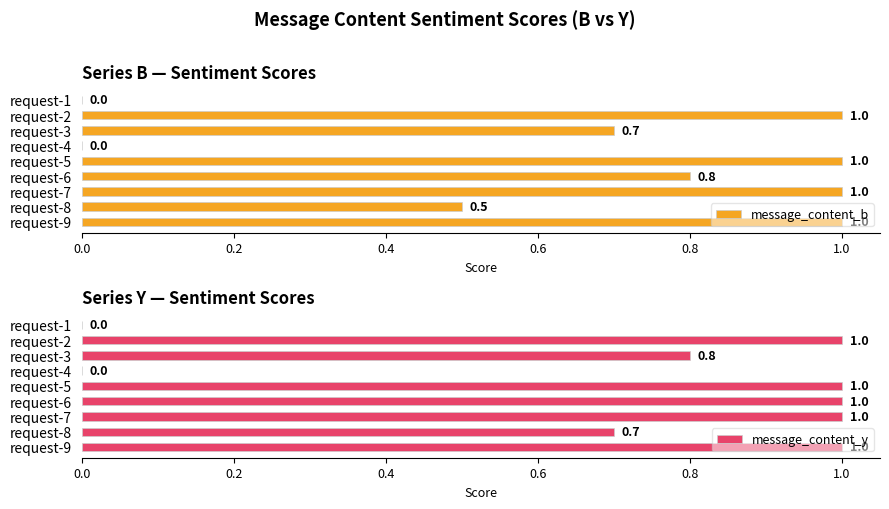

Is it true that message_content_b equals 1.0 at request-9?

True